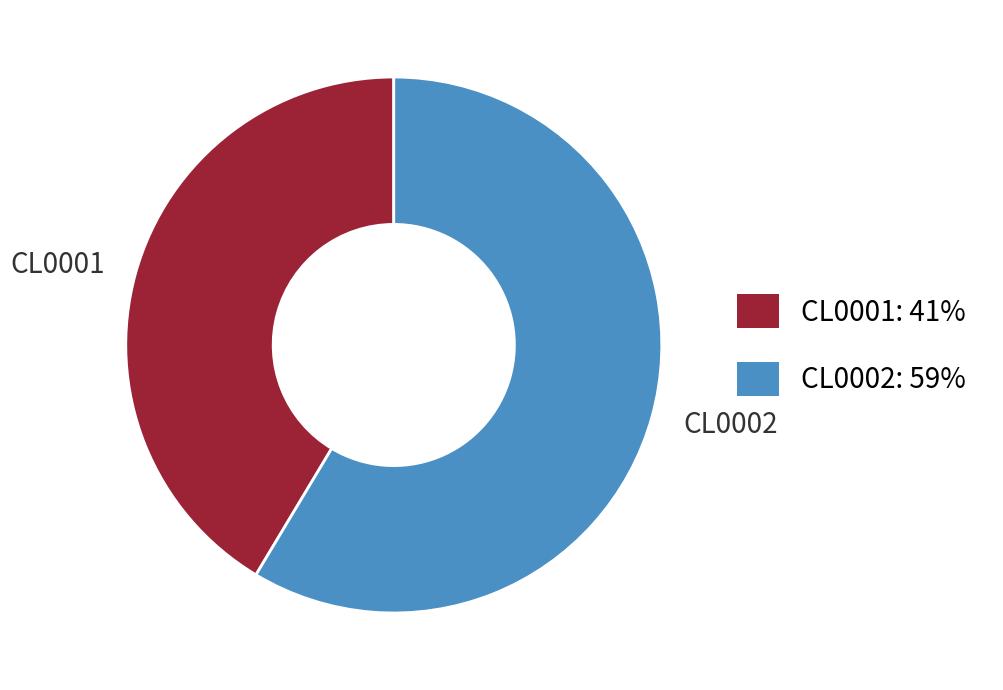

Does CL0002 account for over 50% of the chart?

Yes